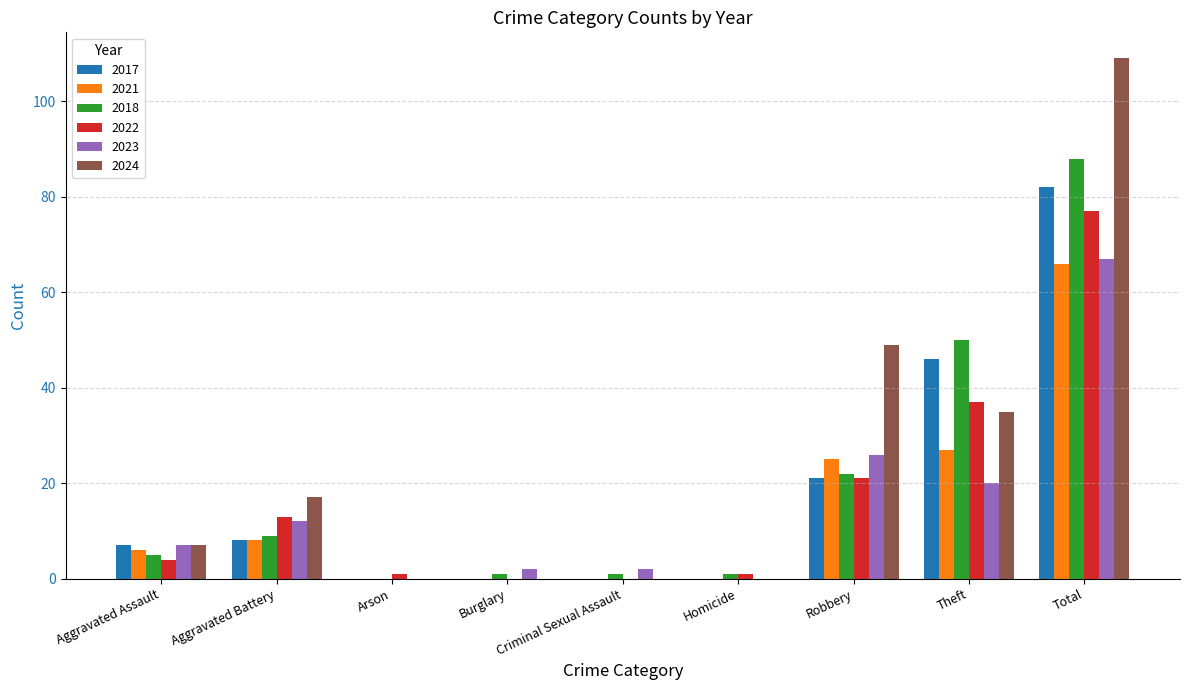

Count the number of data series in this chart.

6